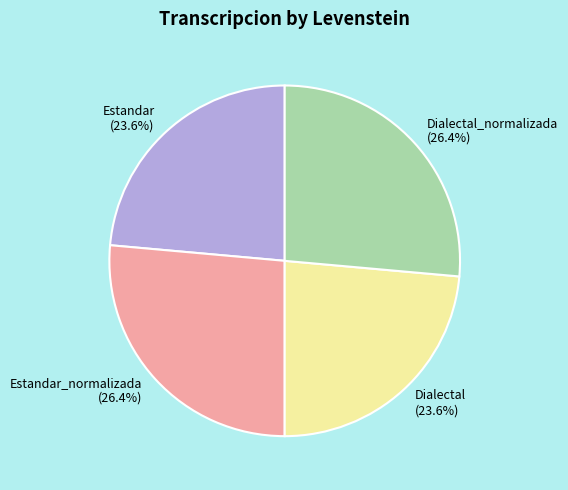

Approximately how many times larger is the value at Estandar compared to Estandar_normalizada?

0.9